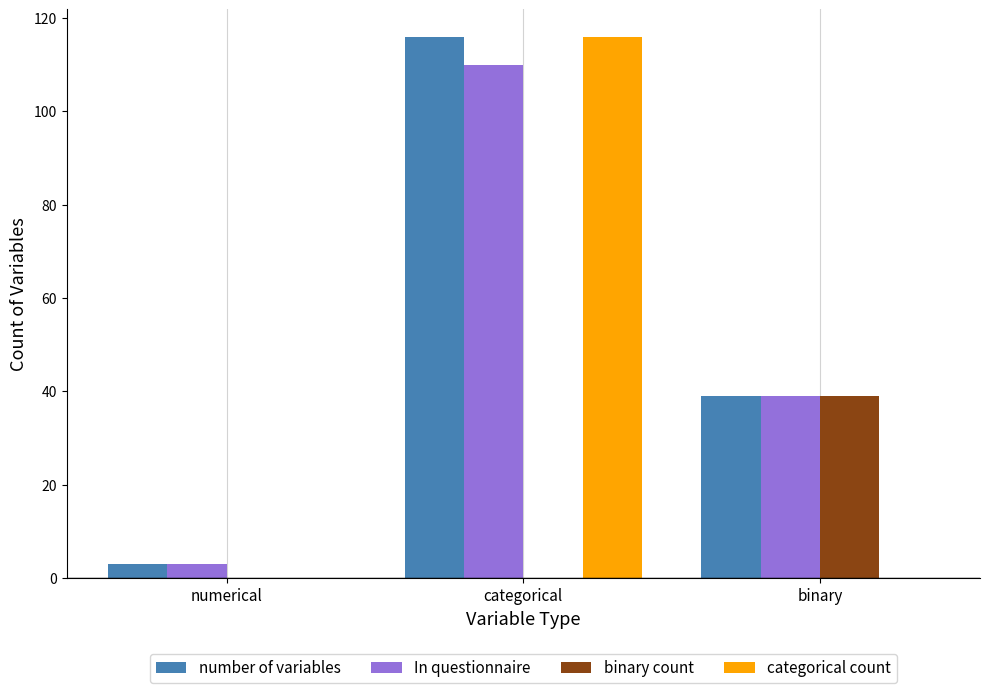

Reading right to left, what are all the values shown in this chart?

number of variables: 39	116	3
In questionnaire: 39	110	3
binary count: 39	0	0
categorical count: 0	116	0